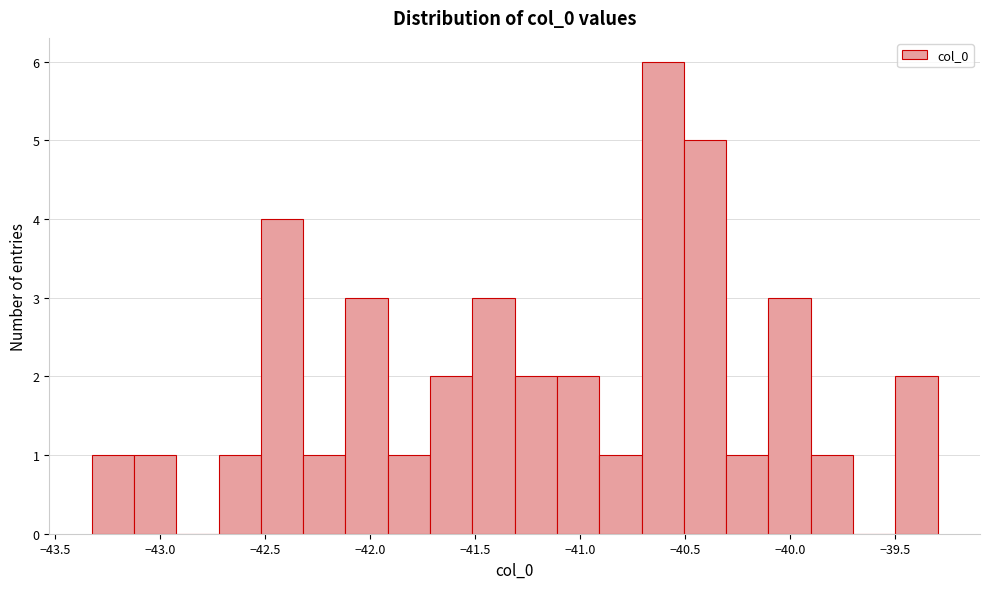

What is the height of the bar covering -42.70 to -42.50 on the x-axis? Neither the bar edges nor the heights are printed on the chart, so give them approximately, as read against the axes.

1